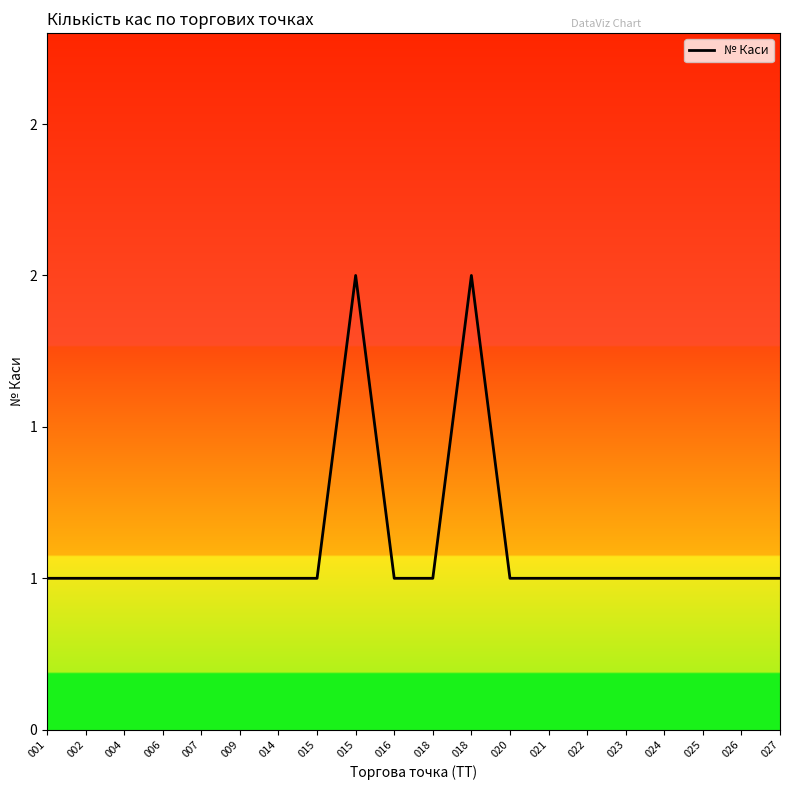

Count the values in the range 1 to 2.

20